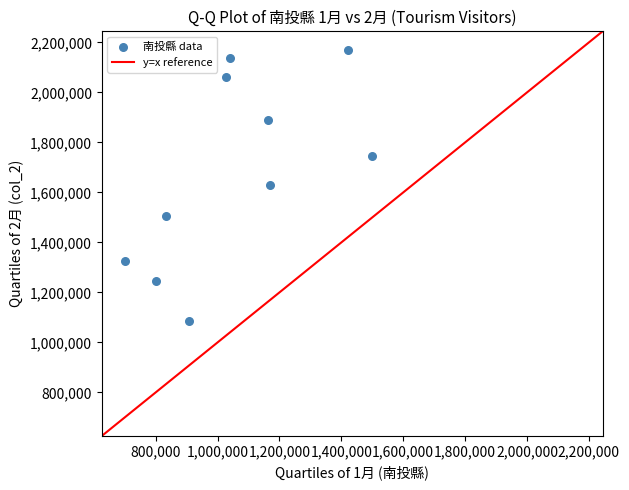

What is the range of Y values (max minus min)?

1084966